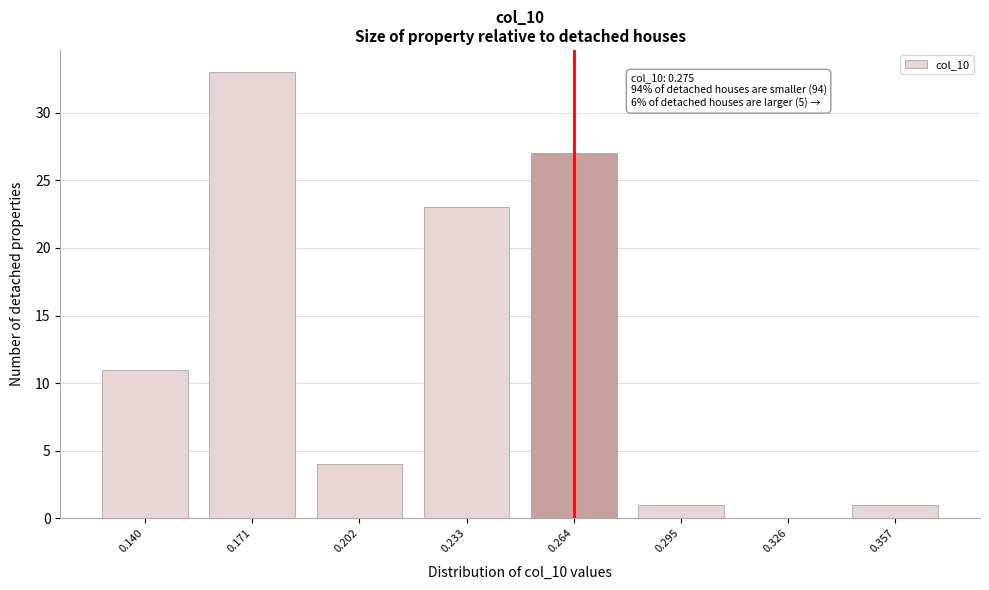

Reading left to right, list all the values displayed in this chart.

0.140=11	0.171=33	0.202=4	0.233=23	0.264=27	0.295=1	0.326=0	0.357=1